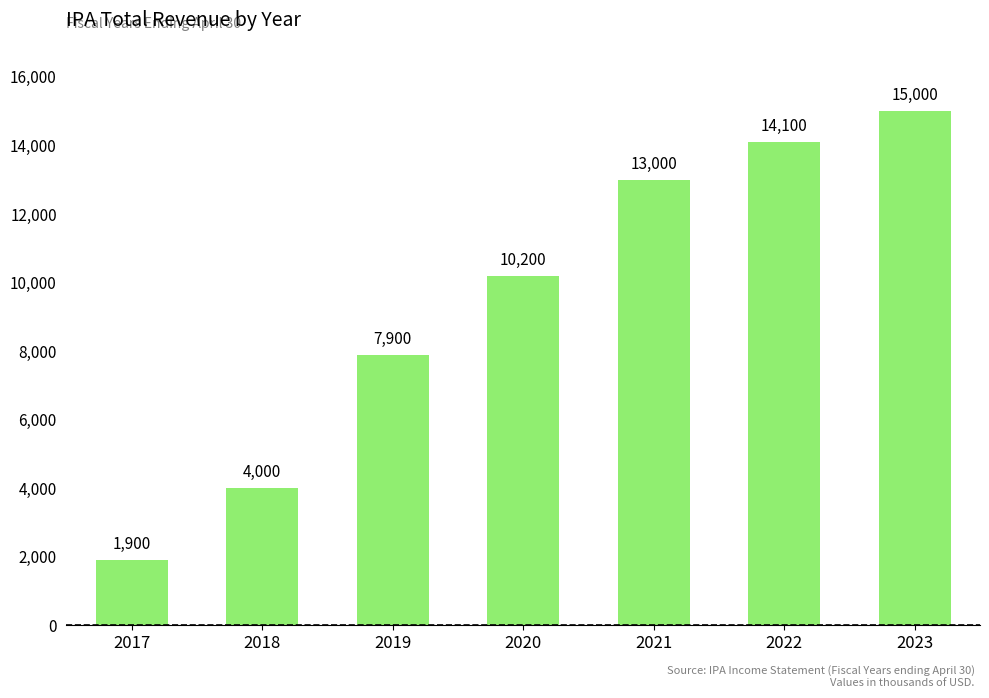

List the labels in order of value, largest first.

2023, 2022, 2021, 2020, 2019, 2018, 2017